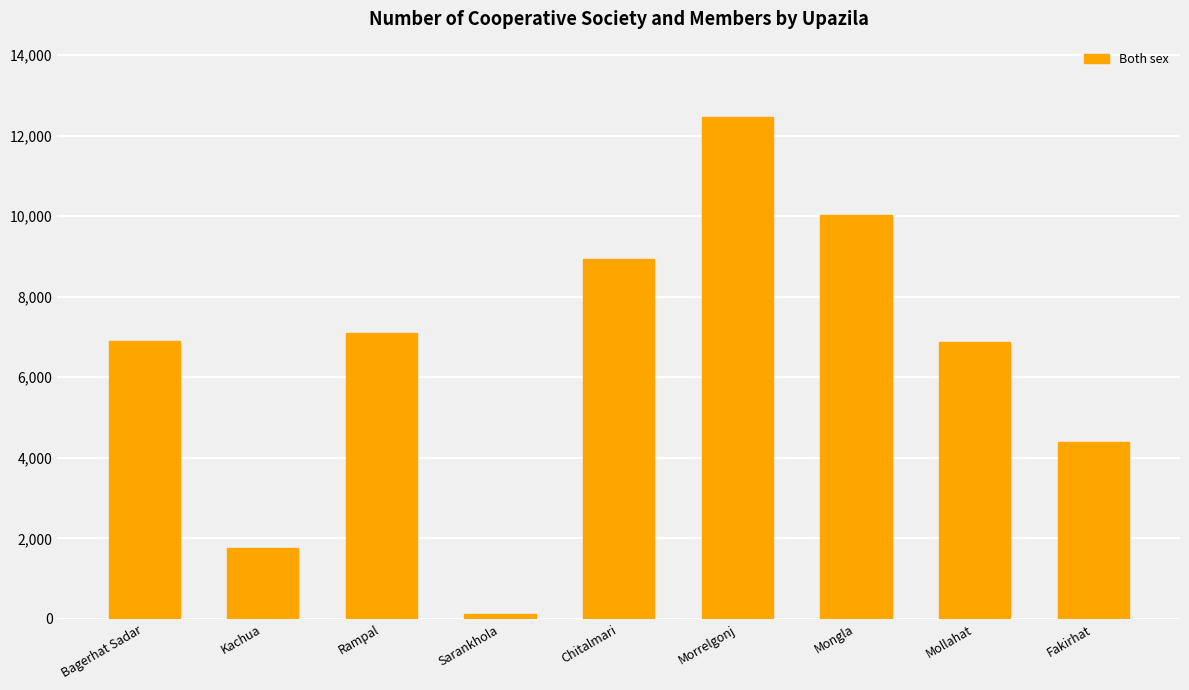

What is the change in value from Chitalmari to Fakirhat?

-4546